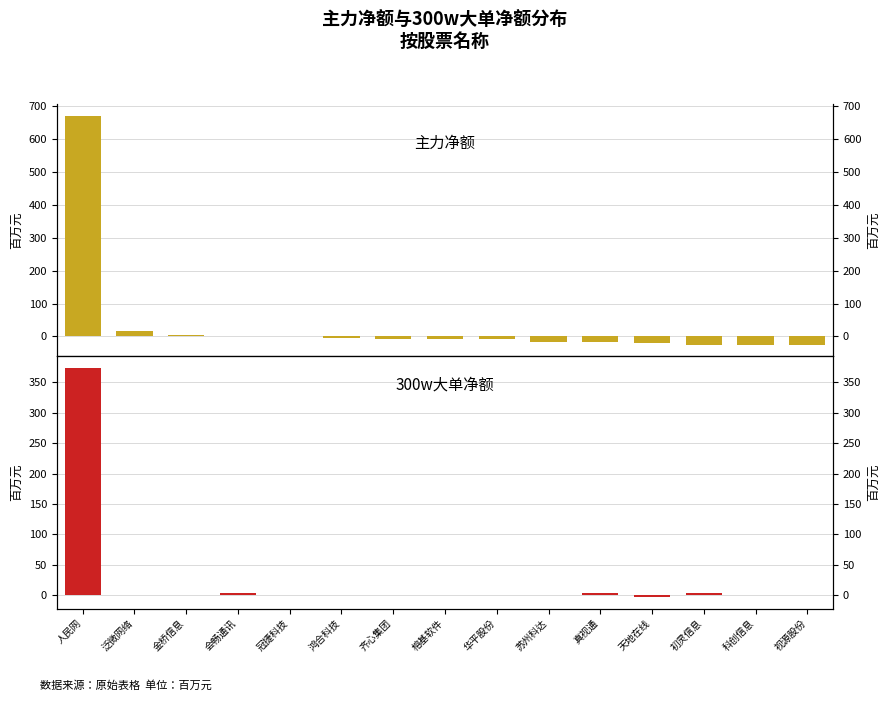

Reading left to right, transcribe all the data shown in this chart.

主力净额: 人民网=670.6	泛微网络=17.8	金桥信息=4.6	会畅通讯=2.2	冠捷科技=2.2	鸿合科技=-4.7	齐心集团=-6.9	榕基软件=-7.2	华平股份=-7.6	苏州科达=-17.3	真视通=-17.9	天地在线=-19.8	初灵信息=-24.3	科创信息=-24.8	视源股份=-25.6
300w大单净额: 人民网=374.1	泛微网络=0.0	金桥信息=0.0	会畅通讯=3.6	冠捷科技=0.0	鸿合科技=0.0	齐心集团=0.0	榕基软件=0.0	华平股份=0.0	苏州科达=0.0	真视通=3.6	天地在线=-3.4	初灵信息=3.9	科创信息=0.0	视源股份=0.0